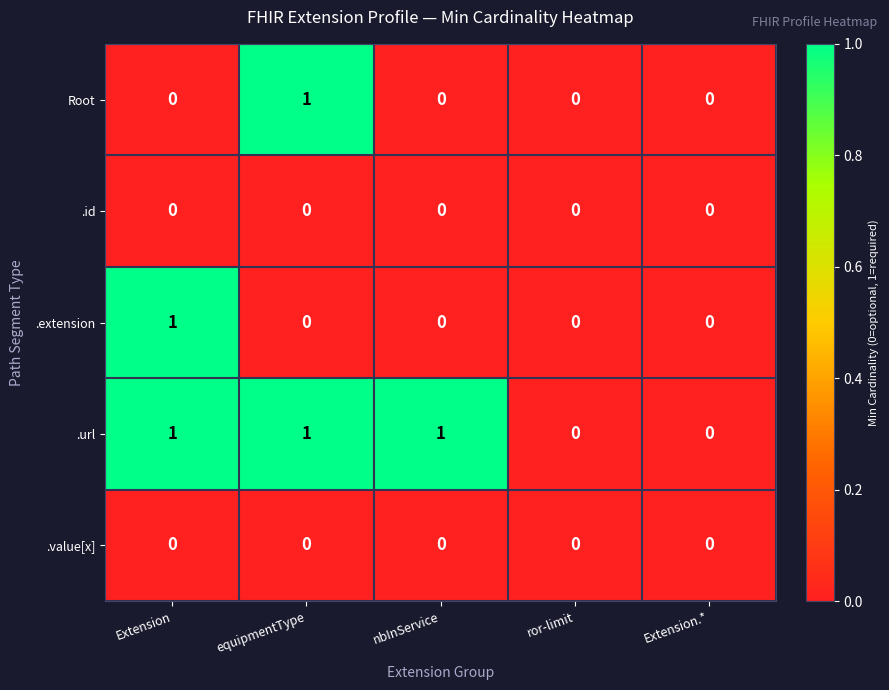

Between nbInService and Extension.*, which series saw the biggest shift?

.url